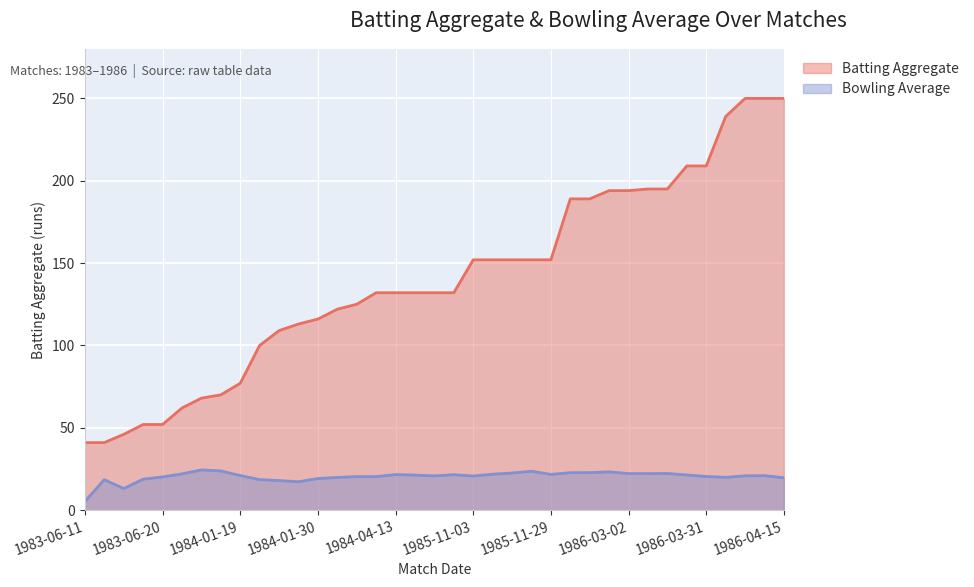

The value of Bowling Avg at 1984-04-13 is 21.6. True or false?

True